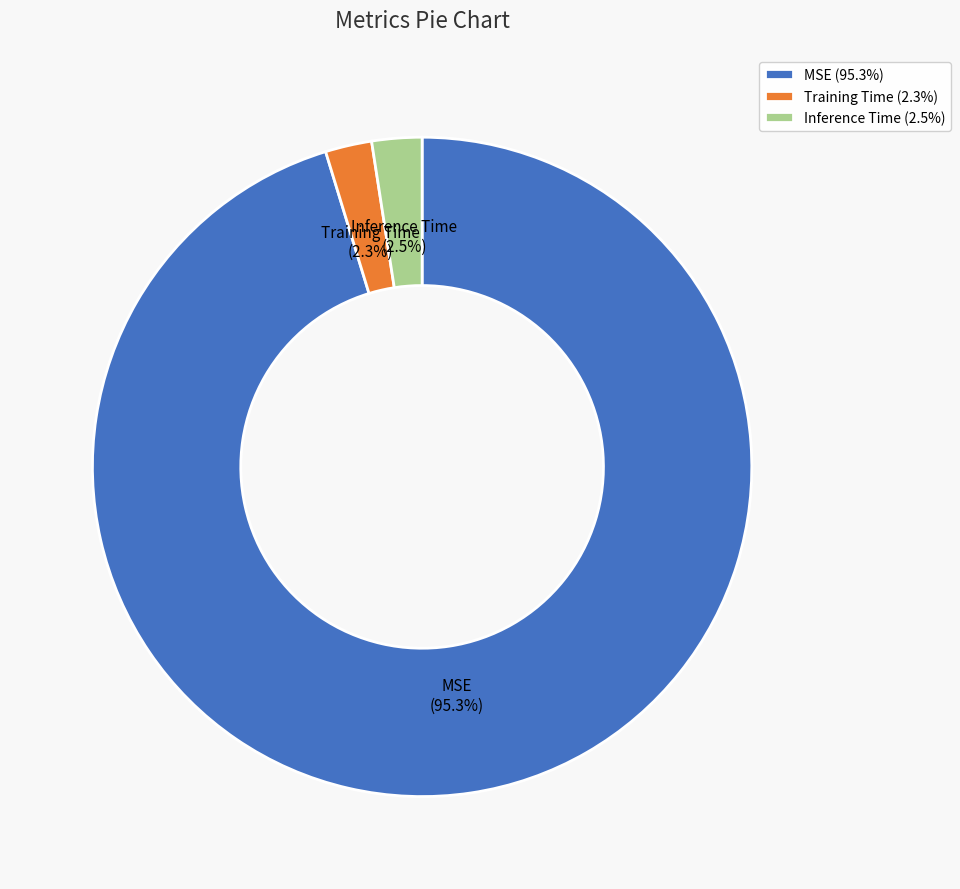

Between MSE and Inference Time, which is larger?

MSE